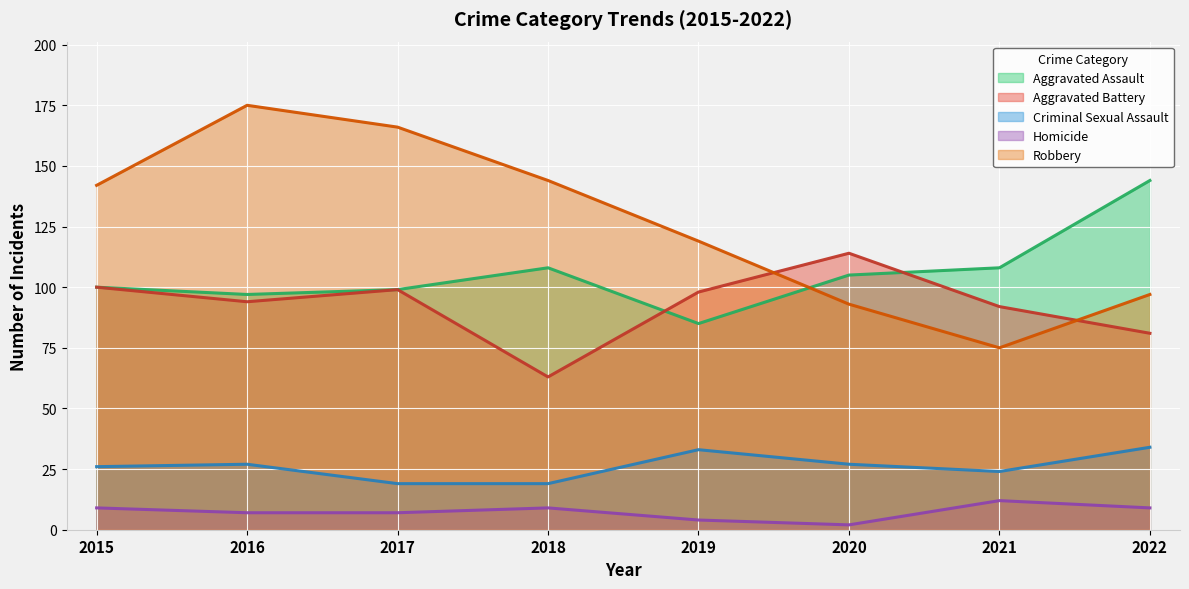

Where is the first local minimum for Criminal Sexual Assault?

2021